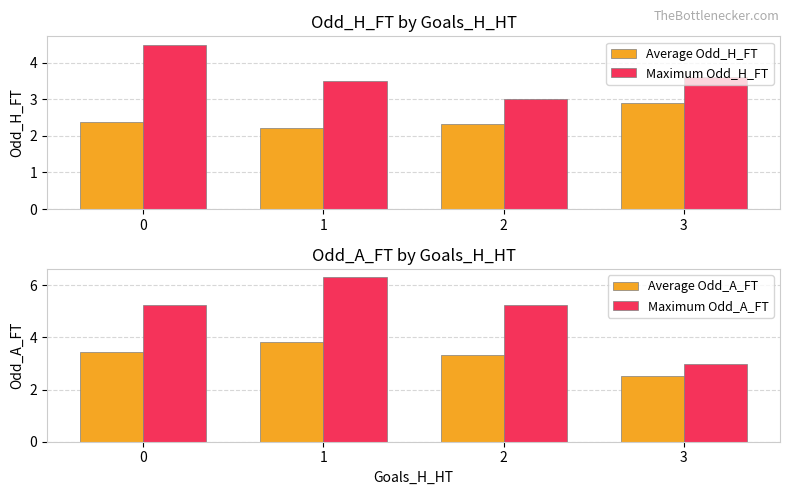

What value does the Maximum Odd_A_FT series have at 0?

5.2